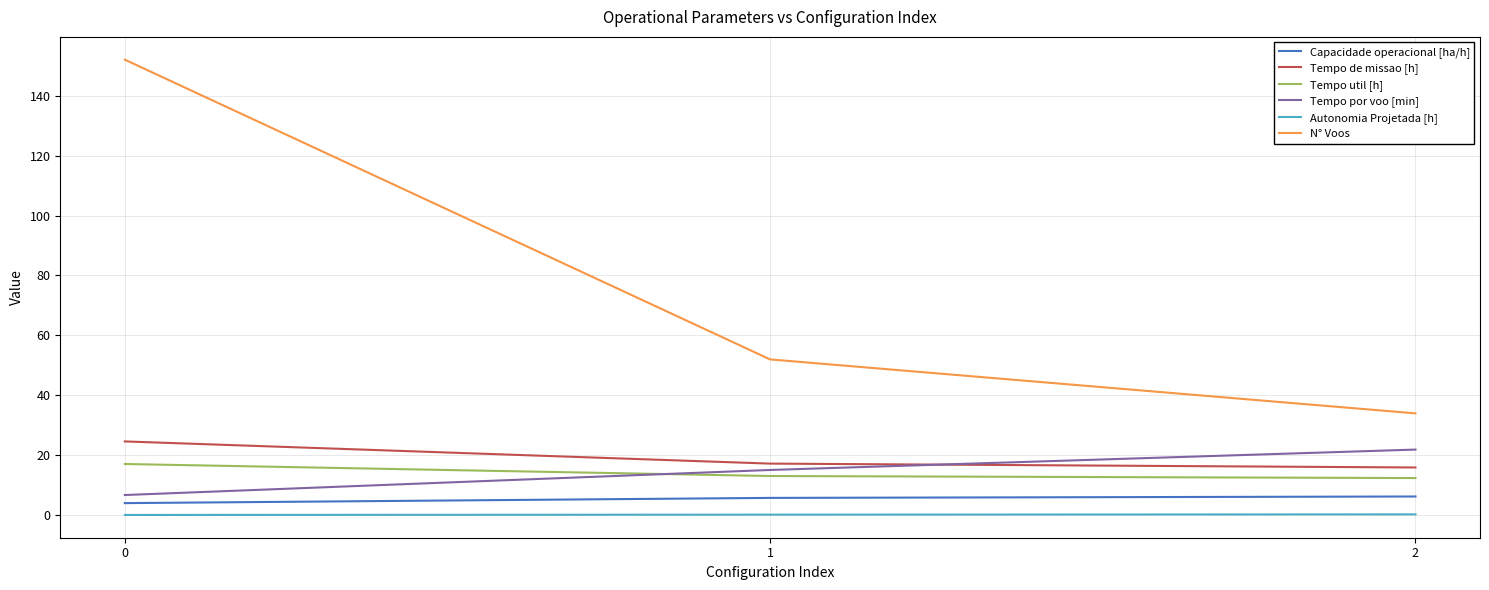

The Tempo util [h] series shows 17.1 at 0. True or false?

True